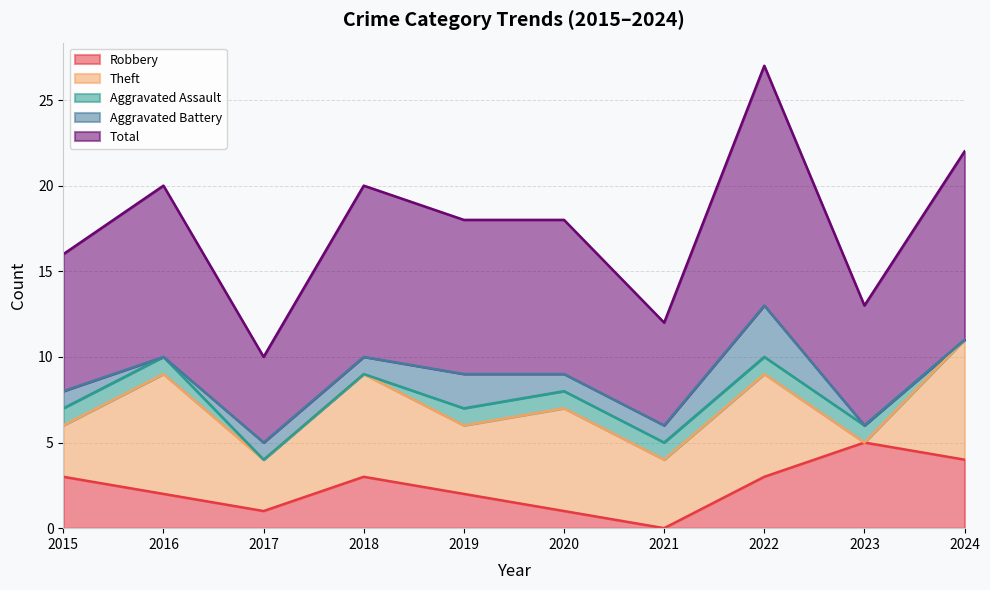

Does the chart display data point markers on the line(s)?

No